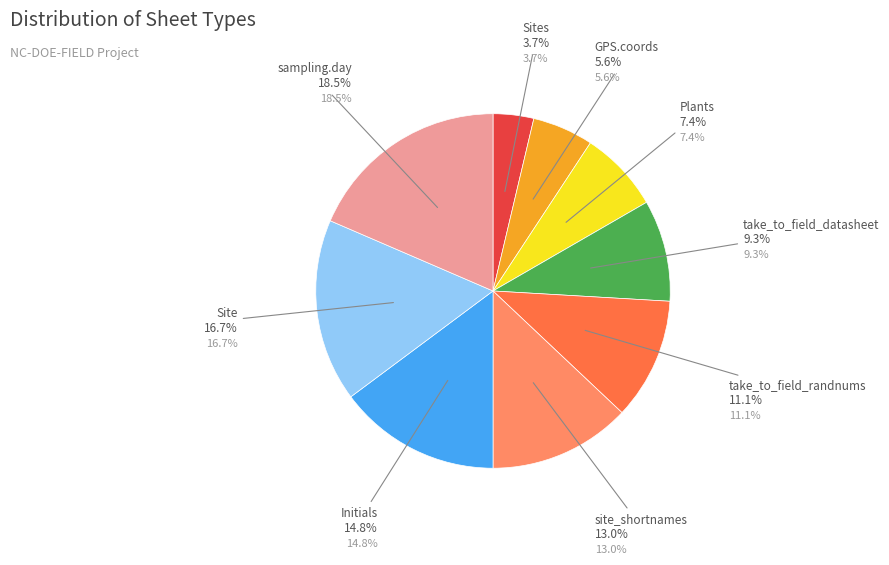

Count the number of slices in the pie.

9